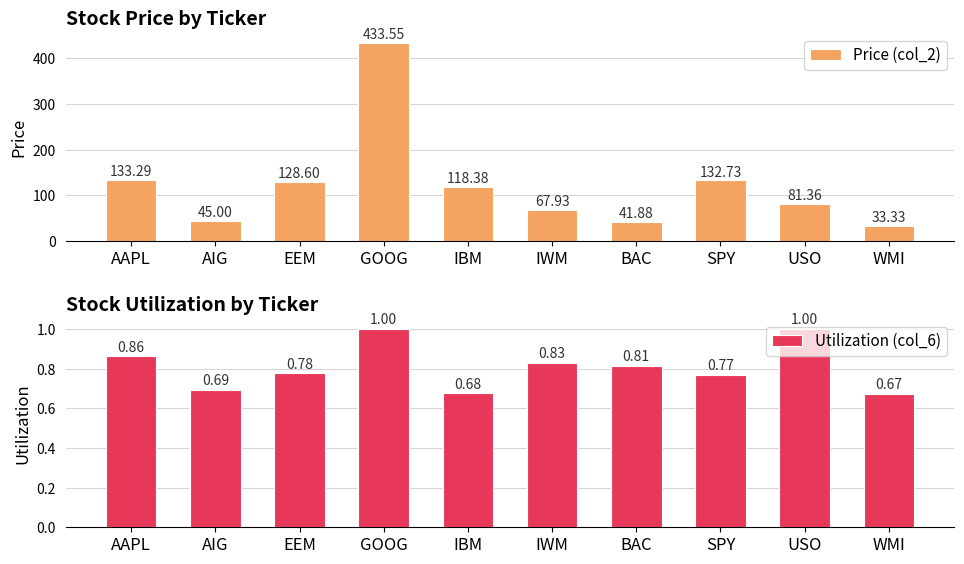

What is the difference between the maximum and minimum values in the Price (col_2) series?

400.2